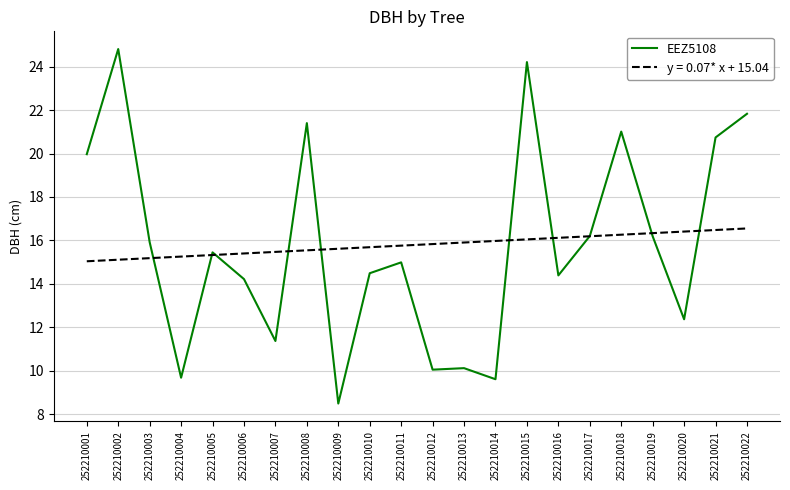

The y = 0.07* x + 15.04 series shows 26.3 at 252210007. True or false?

False